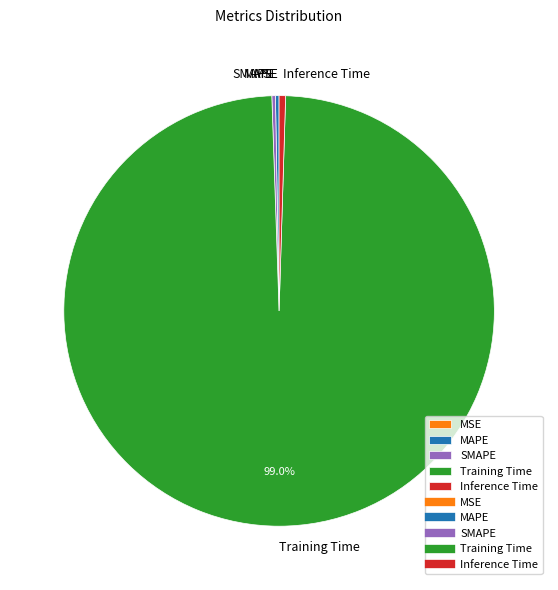

What is the largest slice in the pie chart?

Training Time